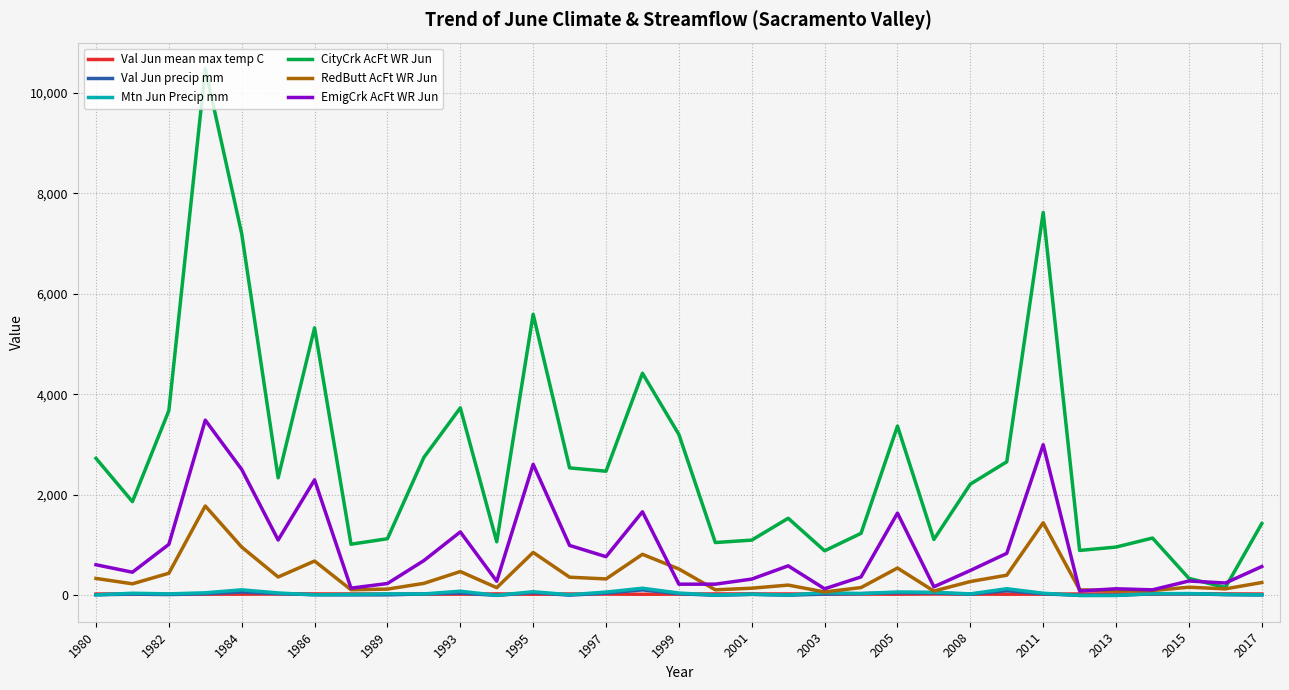

Which series has the widest spread of values?

CityCrk AcFt WR Jun